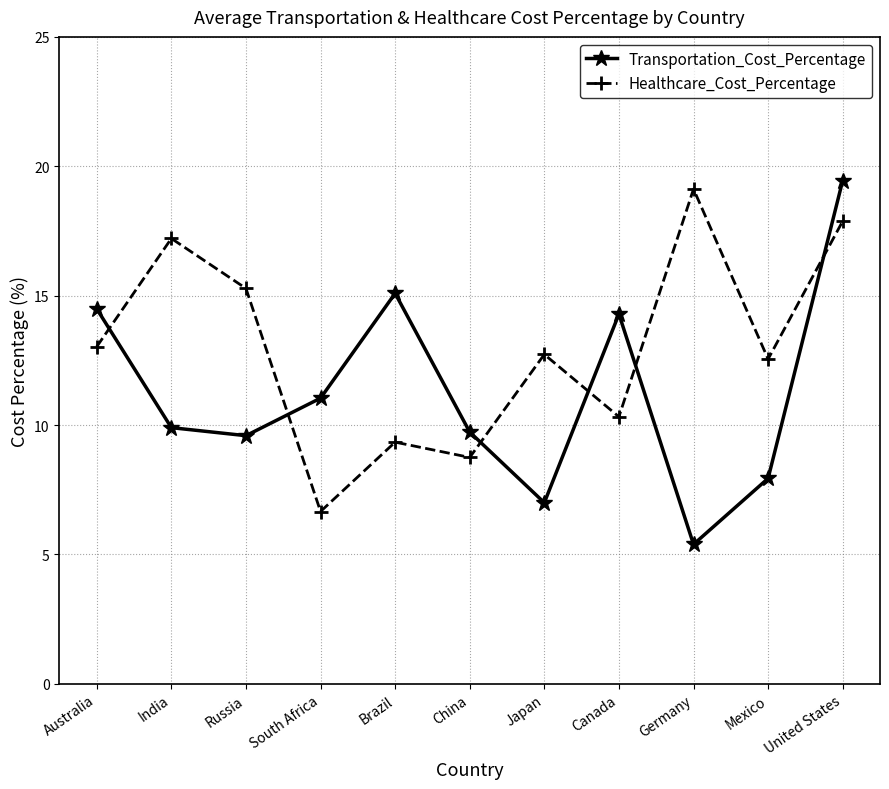

Does the chart have visible grid lines?

Yes